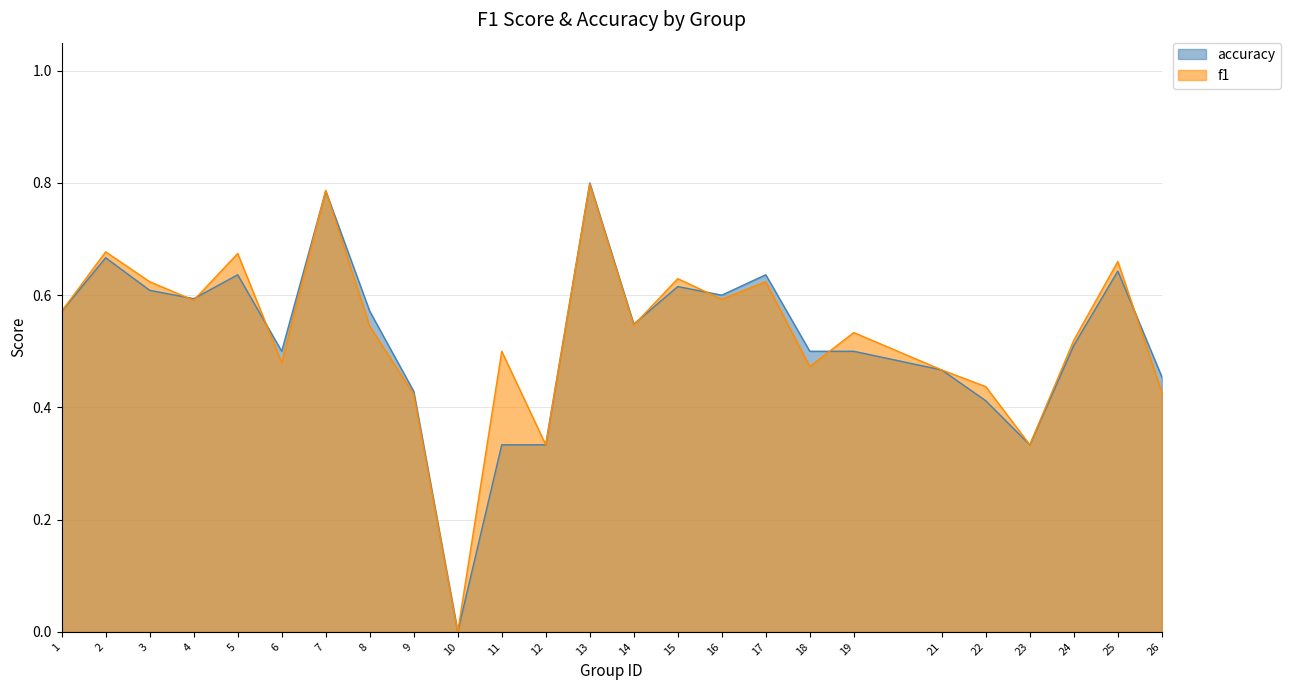

What is the sum of all f1 values?

13.2